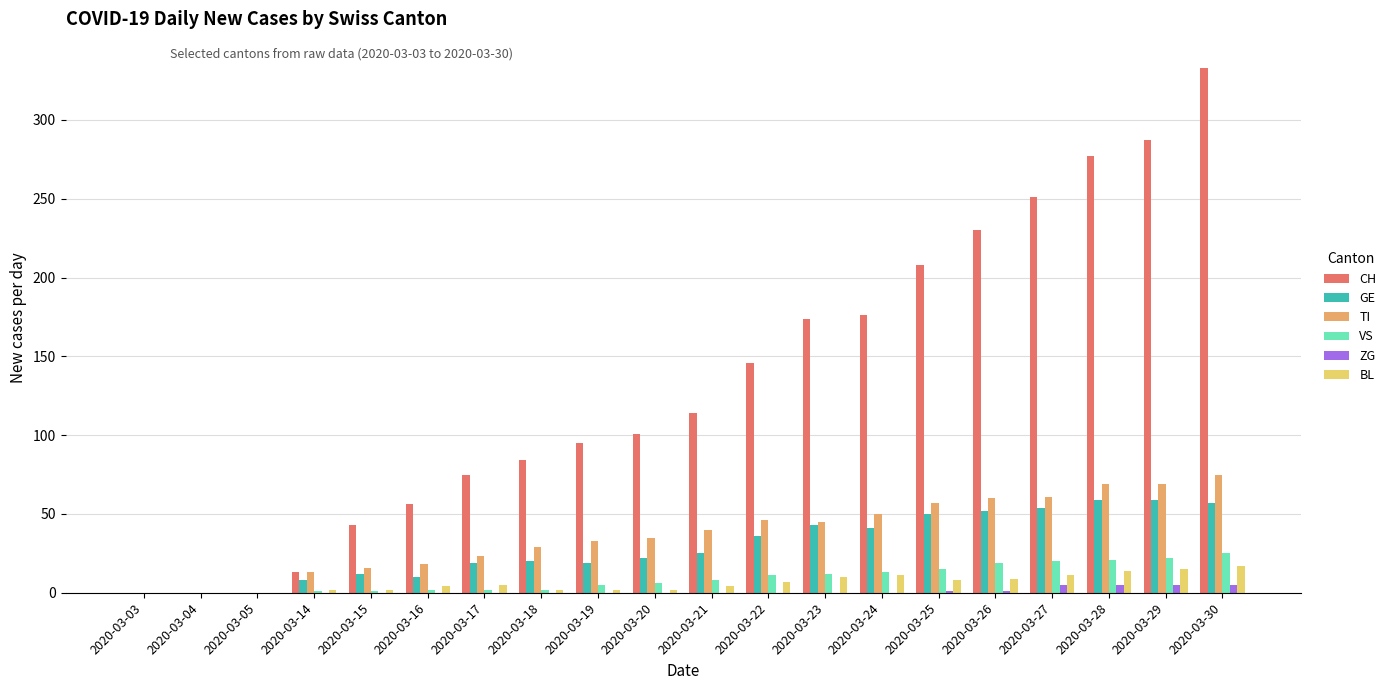

What is the average value of the ZG series?

1